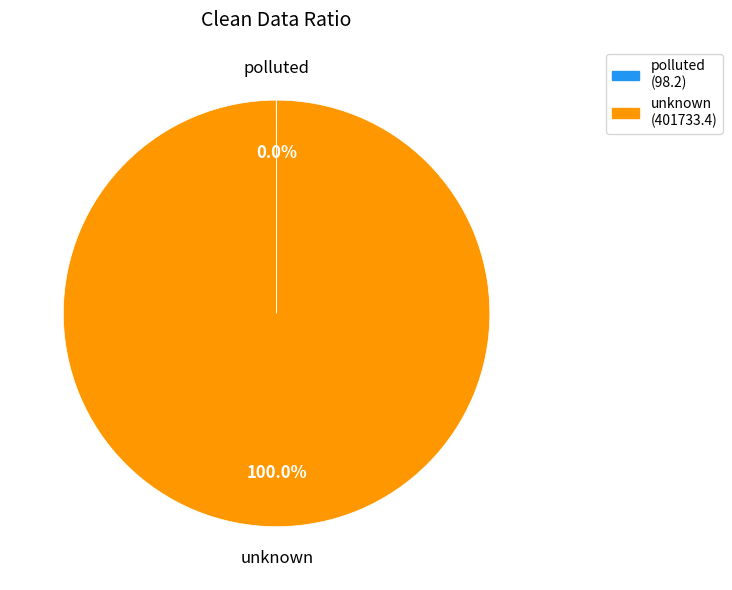

What is the majority slice?

unknown